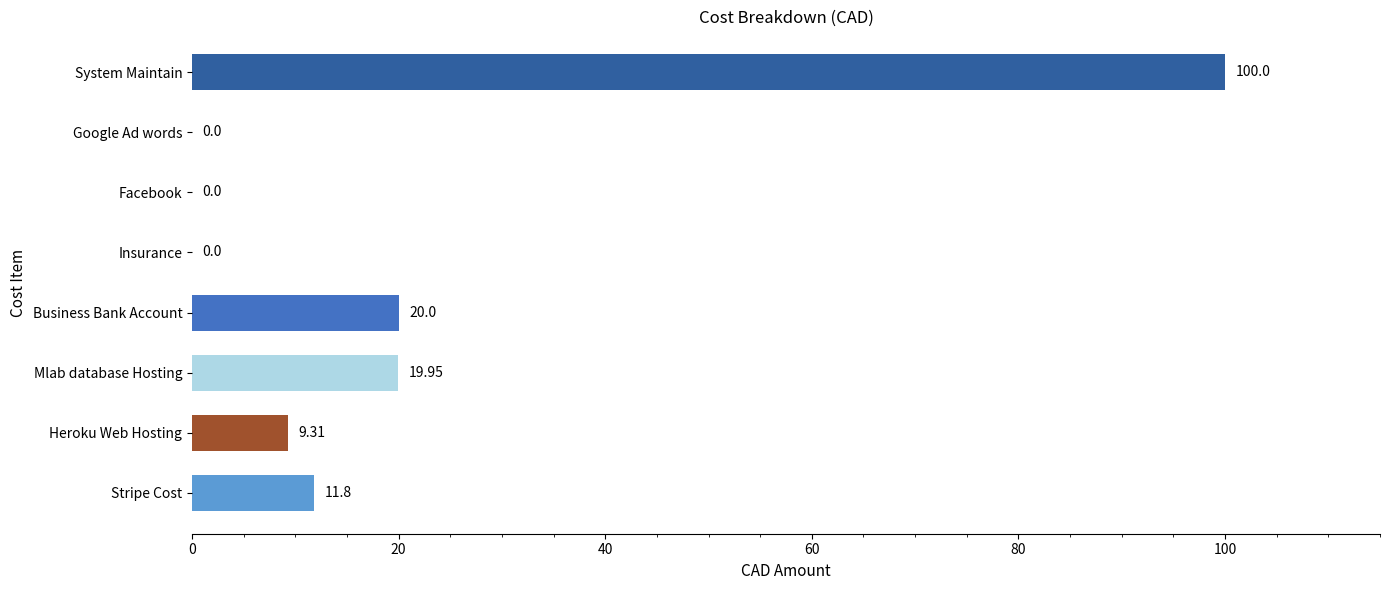

What is the sum of the values at Heroku Web Hosting and System Maintain?

109.3